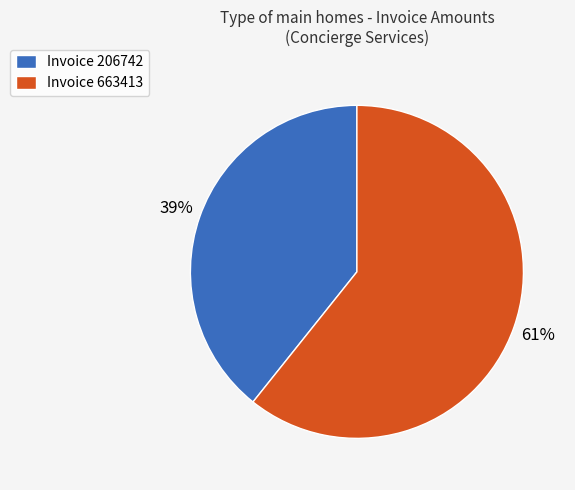

What percentage is the Invoice 206742 slice, to the nearest percent?

39%